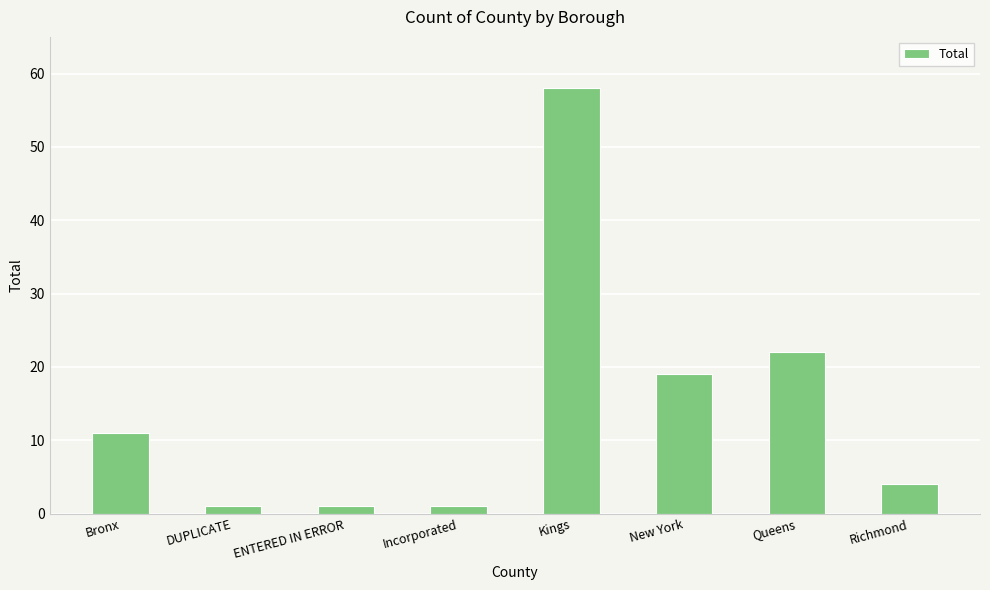

What is the greatest value displayed?

58